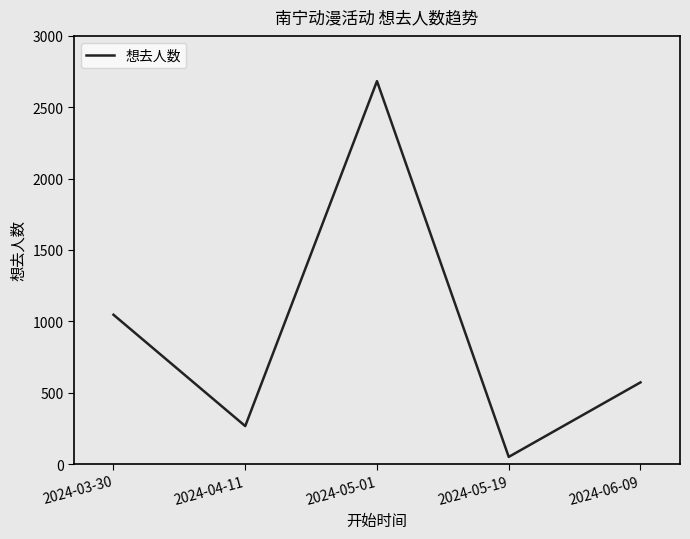

Which label corresponds to the largest value in the chart?

2024-05-01